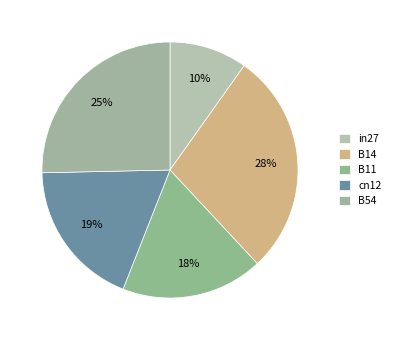

To the nearest percent, what is the combined percentage of B11 and in27?

28%